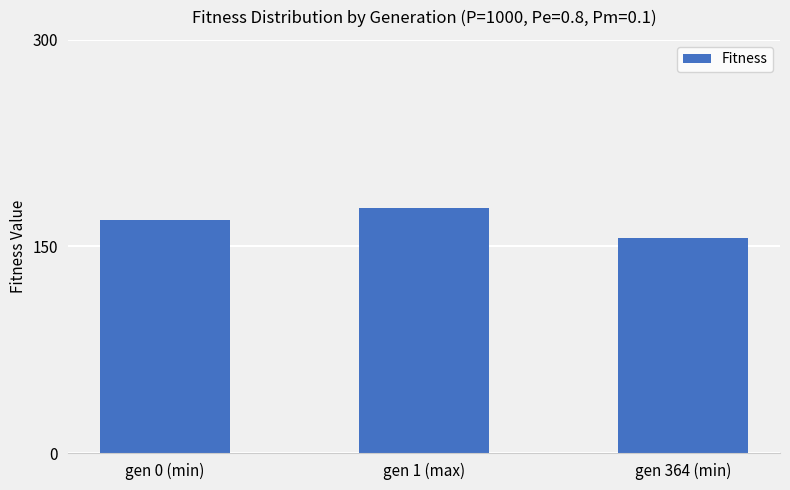

What is the label of the 3rd bar from the left?

gen 364 (min)